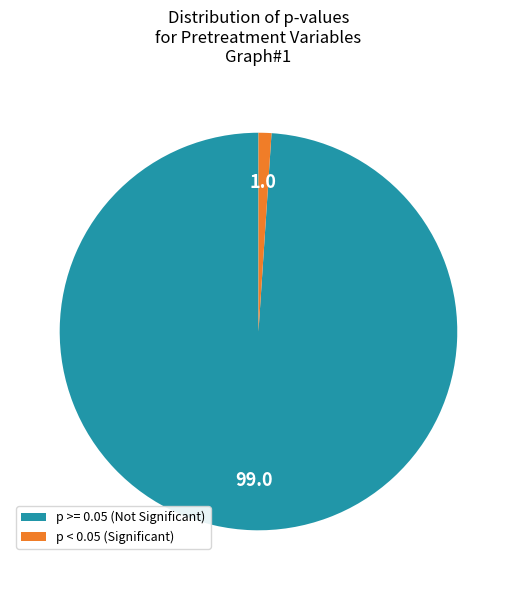

Is there a majority slice in this chart?

Yes